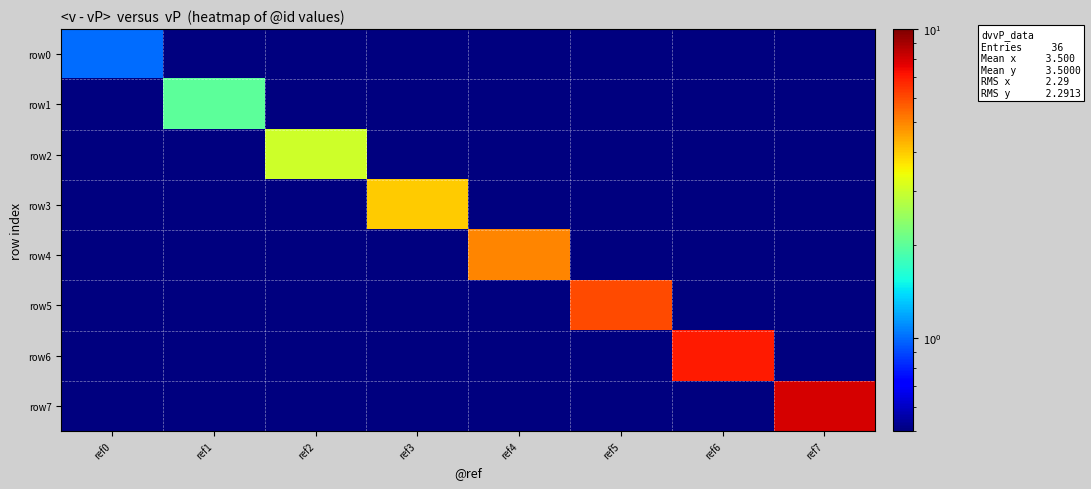

List the series in order of their peak value, lowest first.

row0, row1, row2, row3, row4, row5, row6, row7